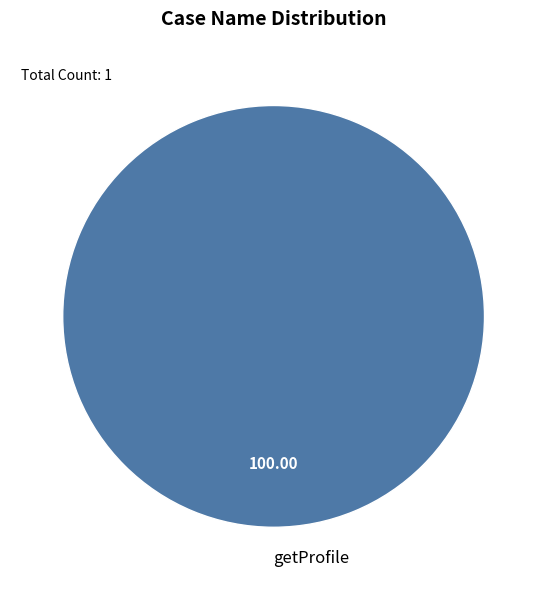

Does getProfile account for over 50% of the chart?

Yes